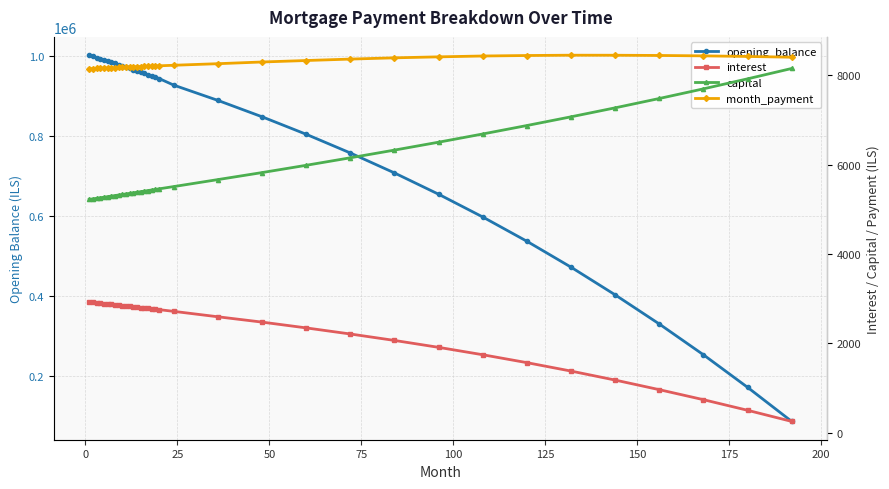

True or false: opening_balance has a value of 463925.4 at 24.

False